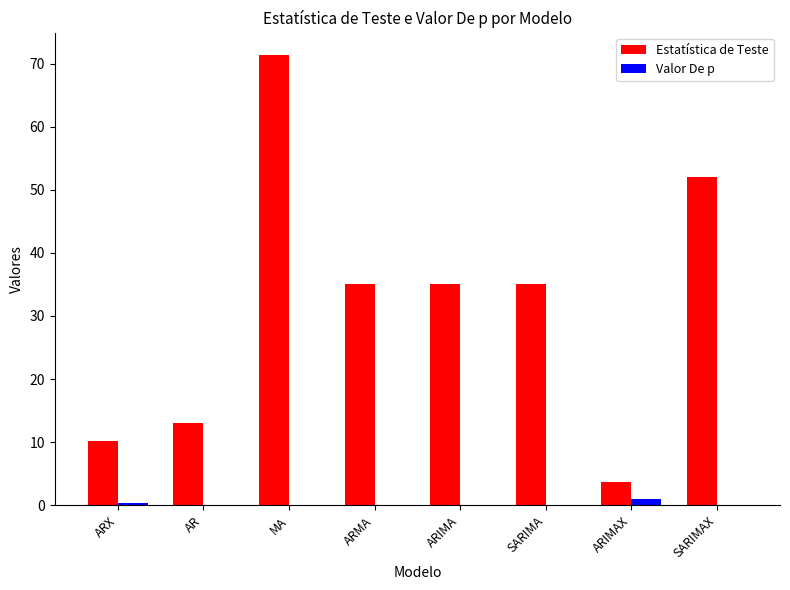

What is the total value across all series at ARX?

10.6